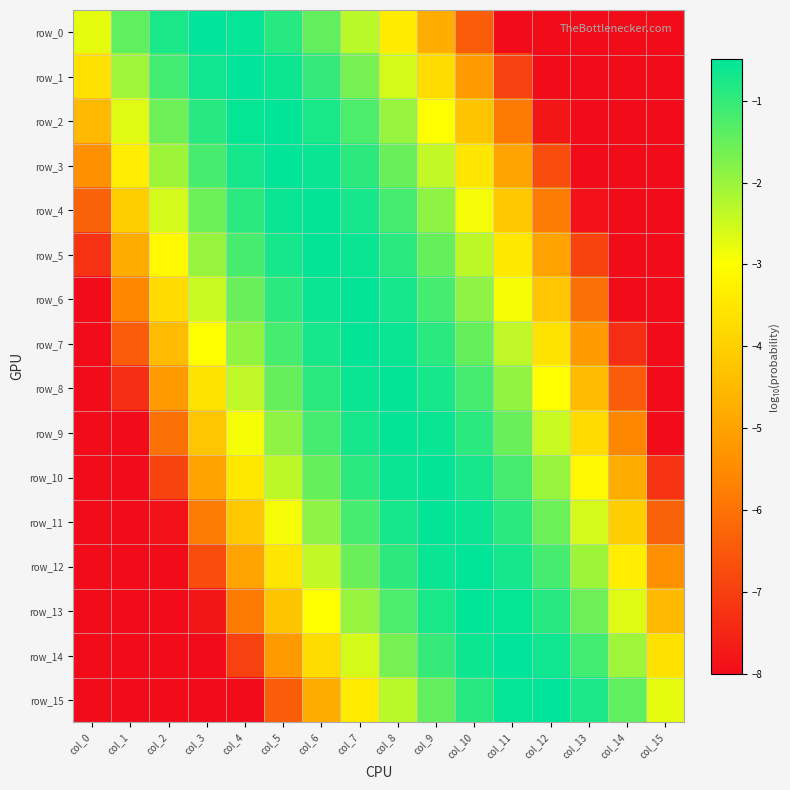

Which series has the largest range (max minus min)?

row_1